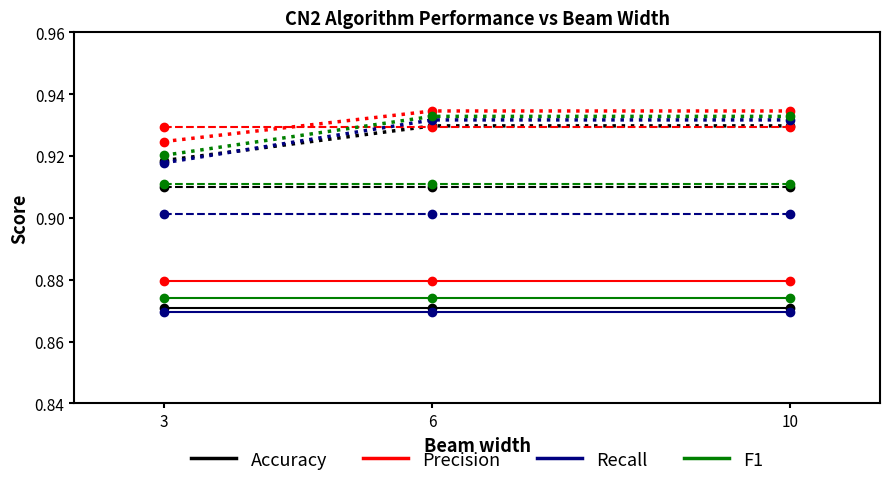

List the series in order of their peak value, lowest first.

Recall (cov=7), Accuracy (cov=7), F1 (cov=7), Precision (cov=7)